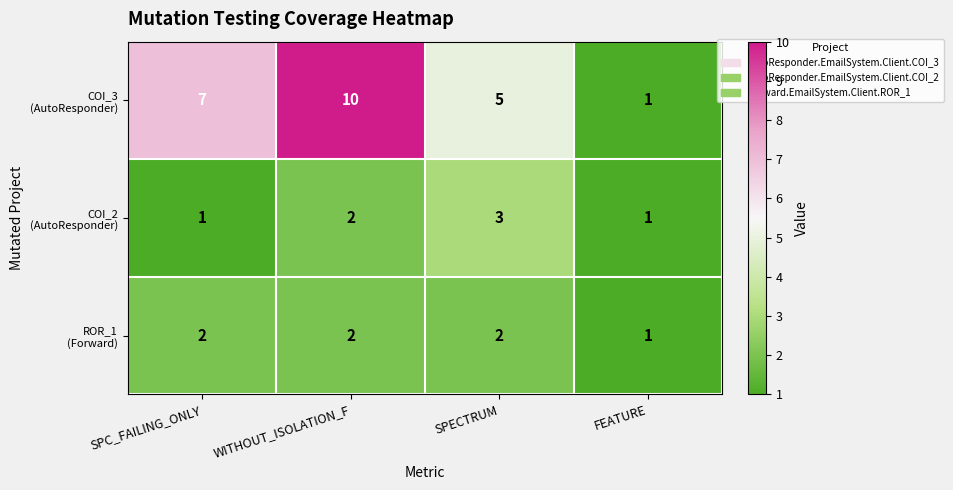

What is the spread (max minus min) of values at SPECTRUM?

3